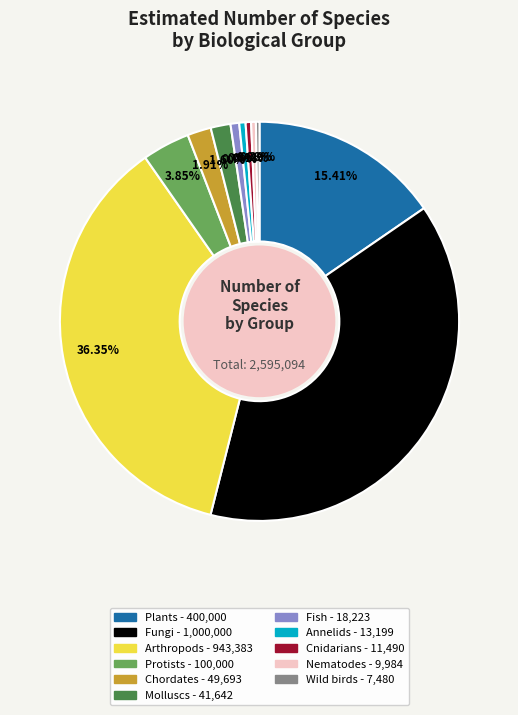

Is the sum of Arthropods and Fish greater than half?

No